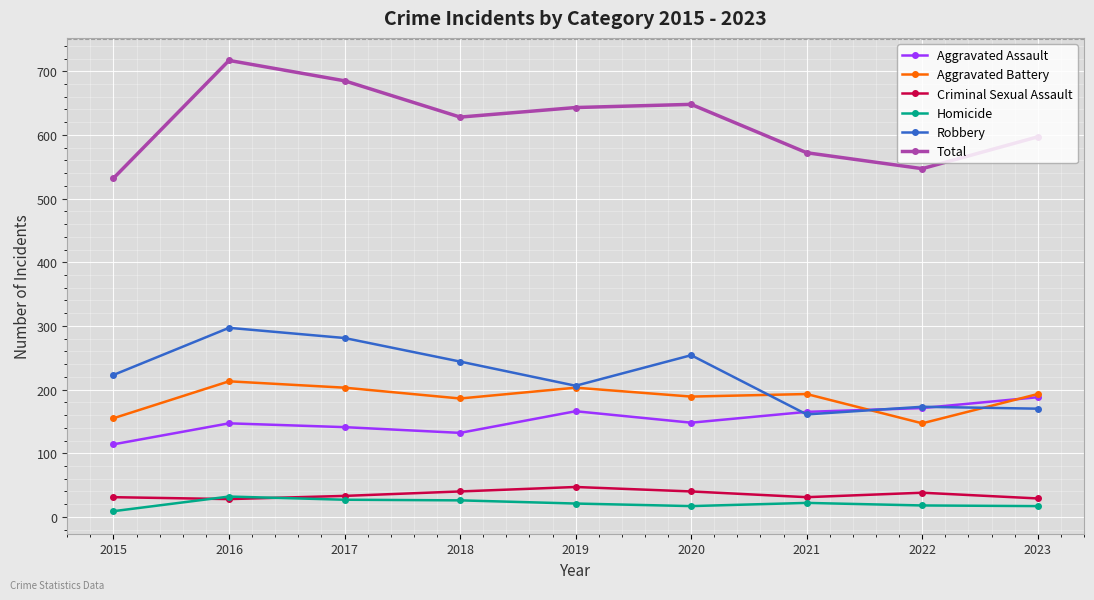

True or false: Homicide has more than 0 points higher than both neighbors.

True